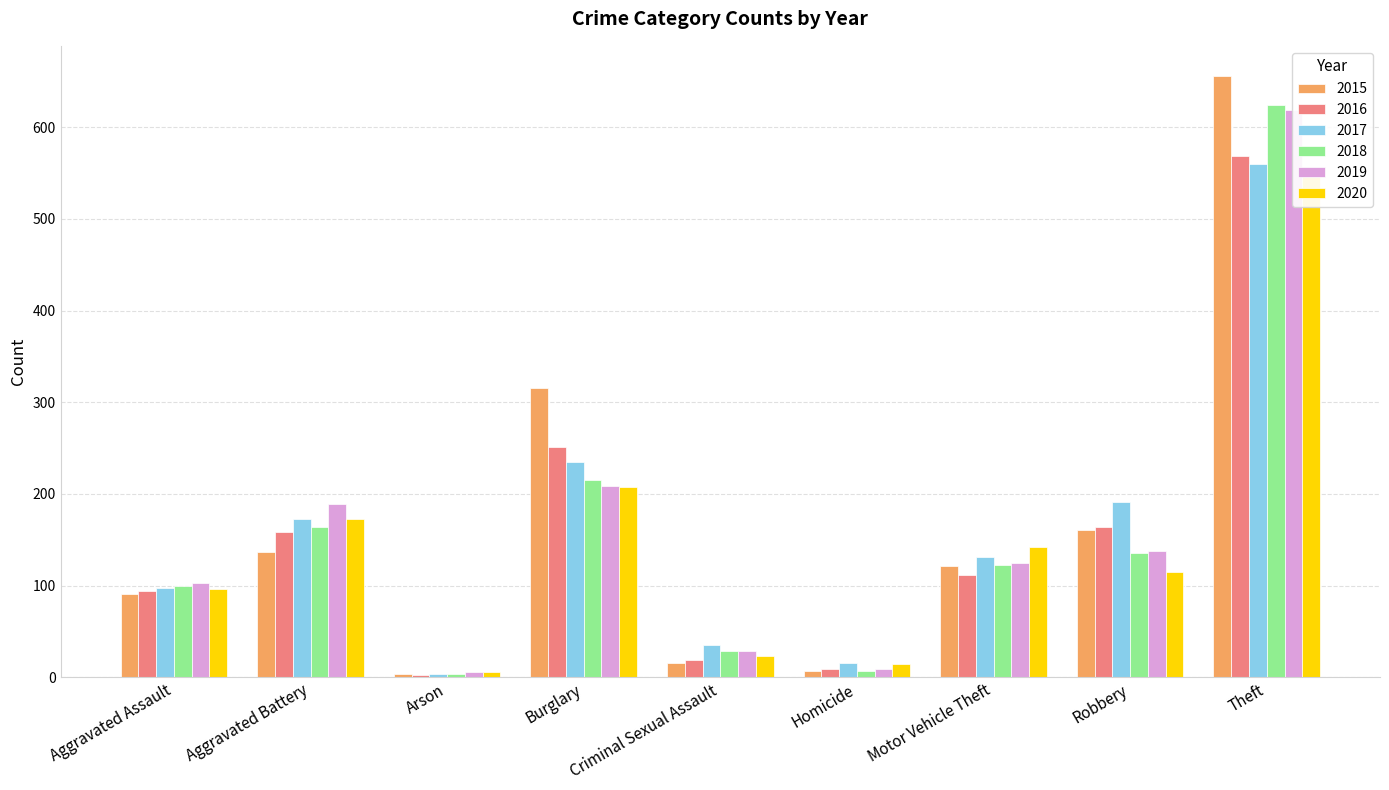

At which category does the chart reach its peak across all series?

Theft